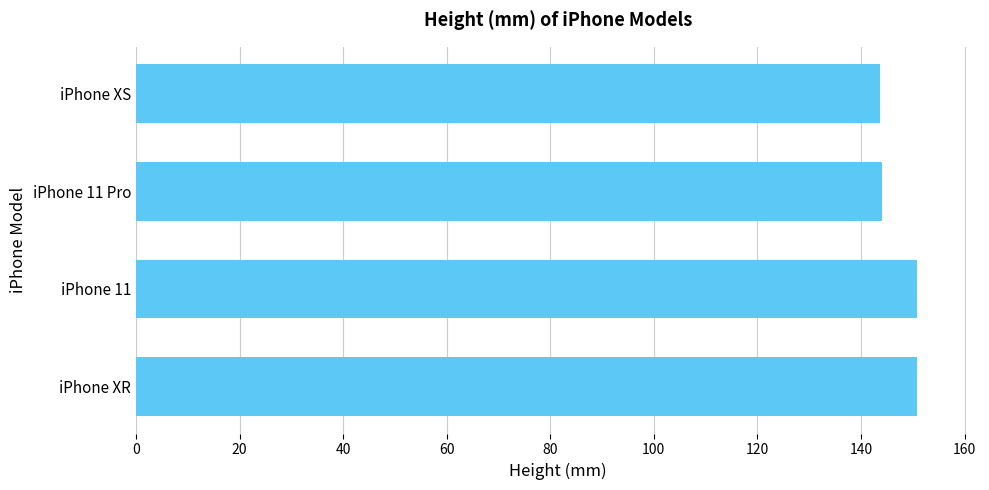

Are the bars horizontal?

Yes